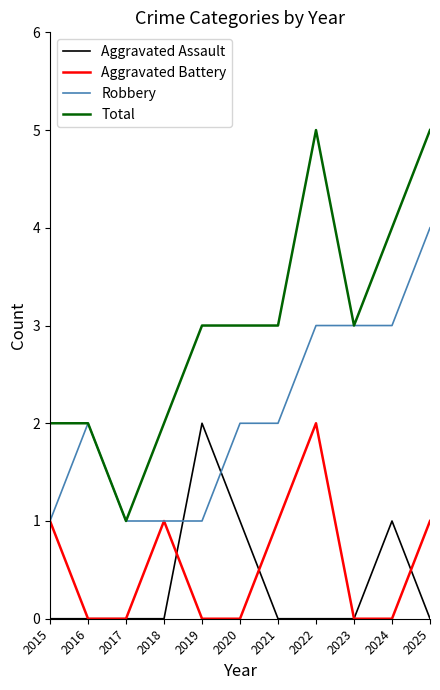

True or false: Total and Aggravated Battery cross at least once.

False